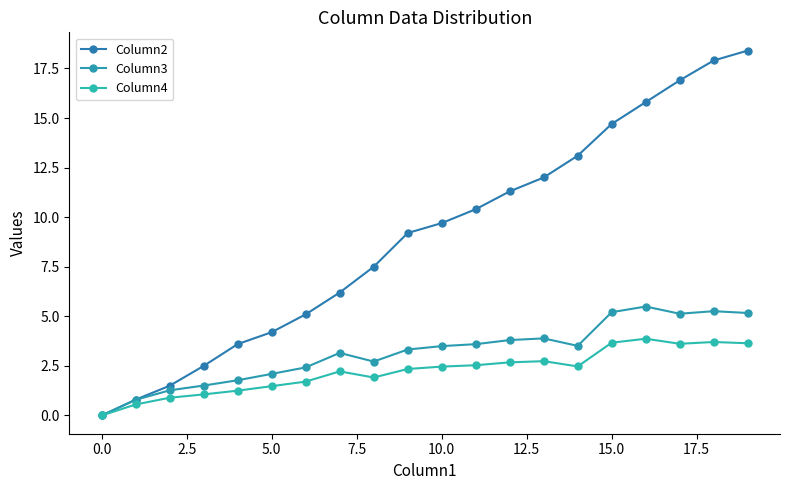

Is this an area chart (filled region under the line)?

No